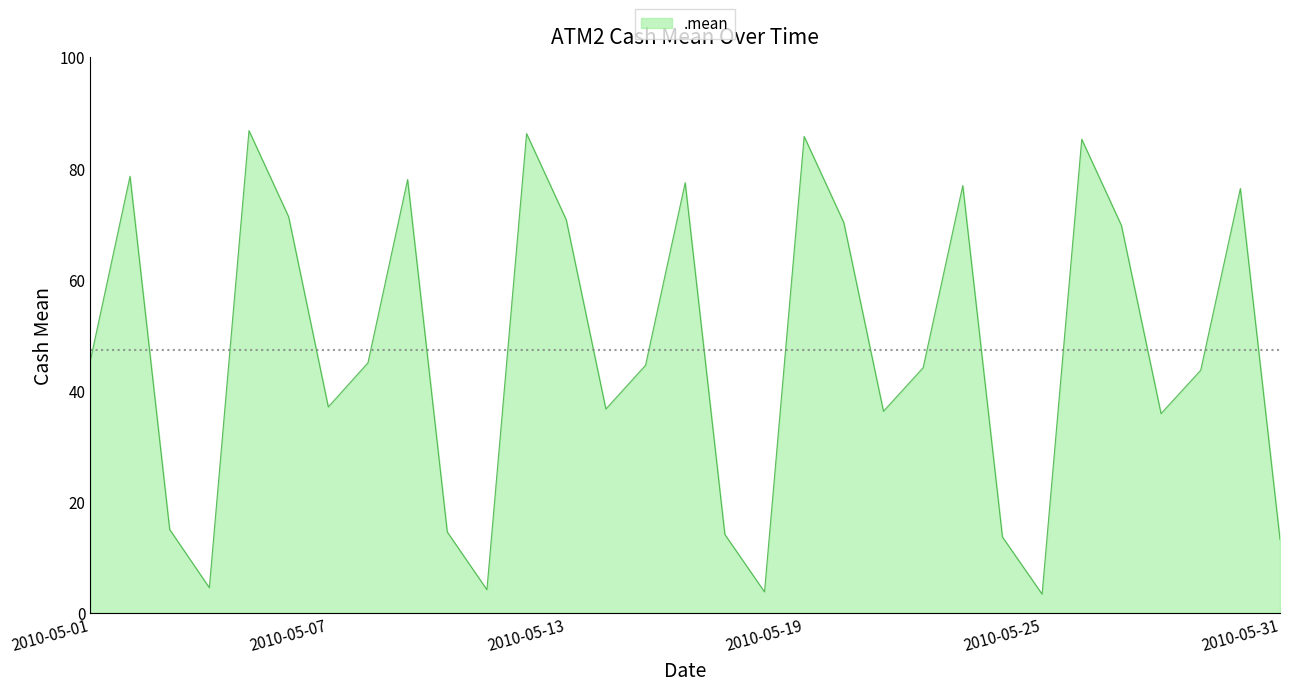

What is the minimum value shown in the chart?

3.4